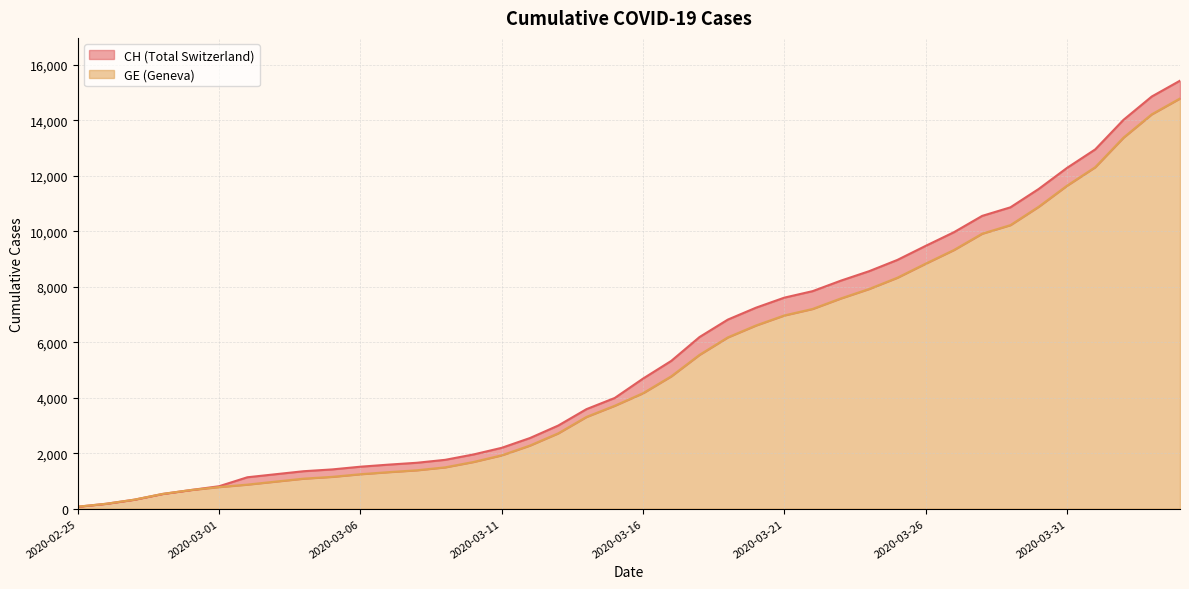

Which category has the highest value across all series?

2020-04-04